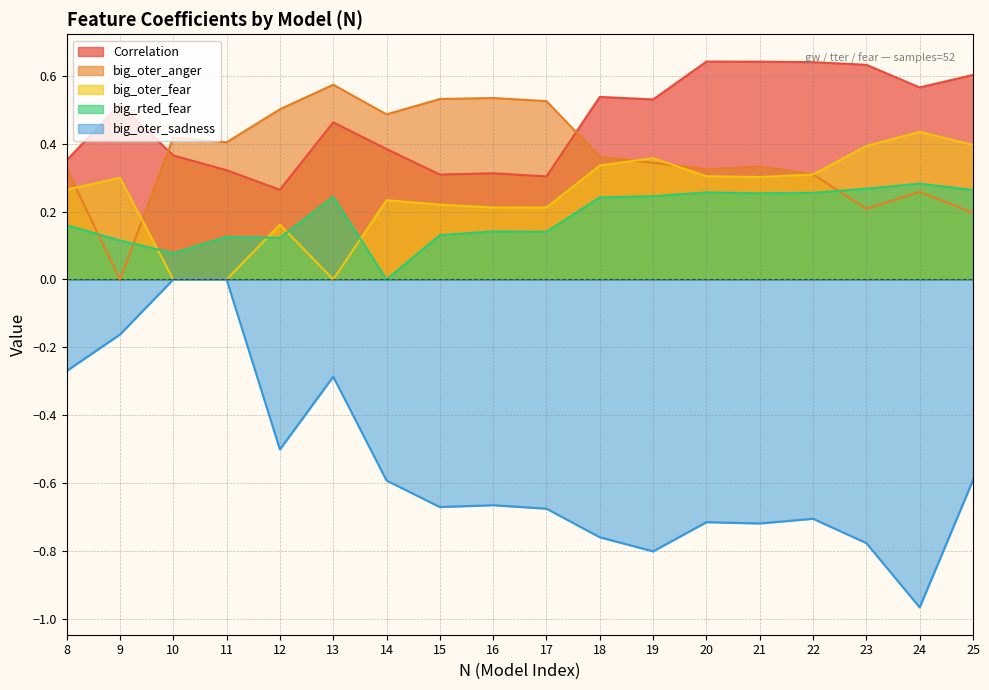

What is the value of the big_oter_anger point at the 13th from the left?

0.3